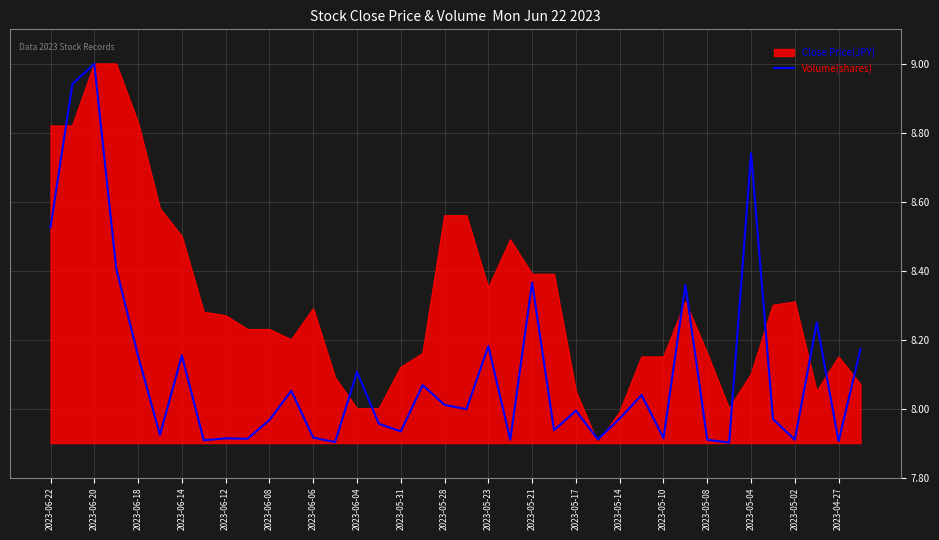

What is the greatest value displayed?

9.0